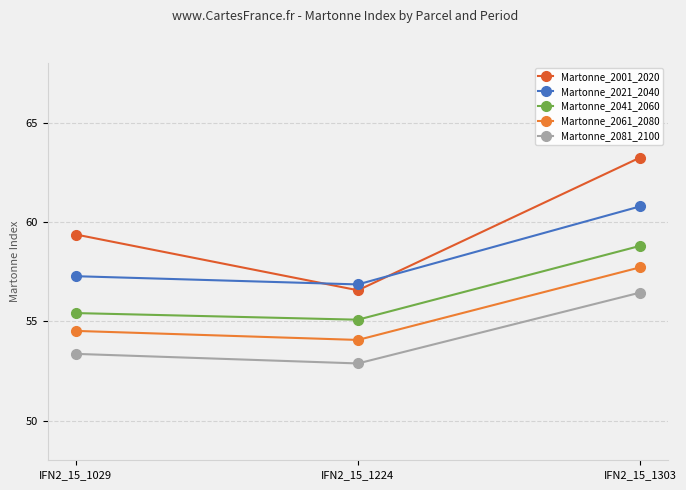

Which series has the widest spread of values?

Martonne_2001_2020